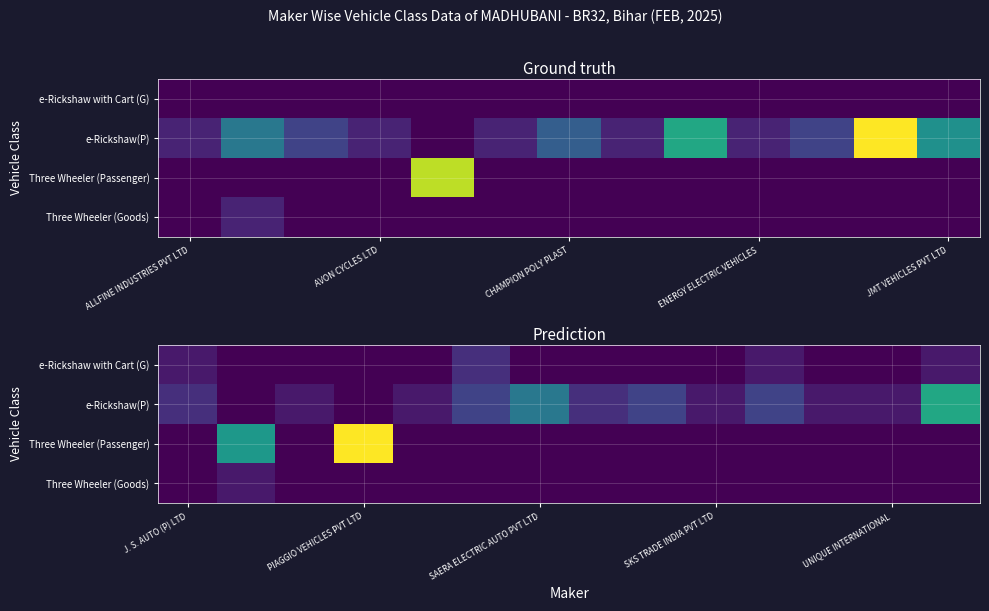

Which has a higher value, 13 or 11?

13